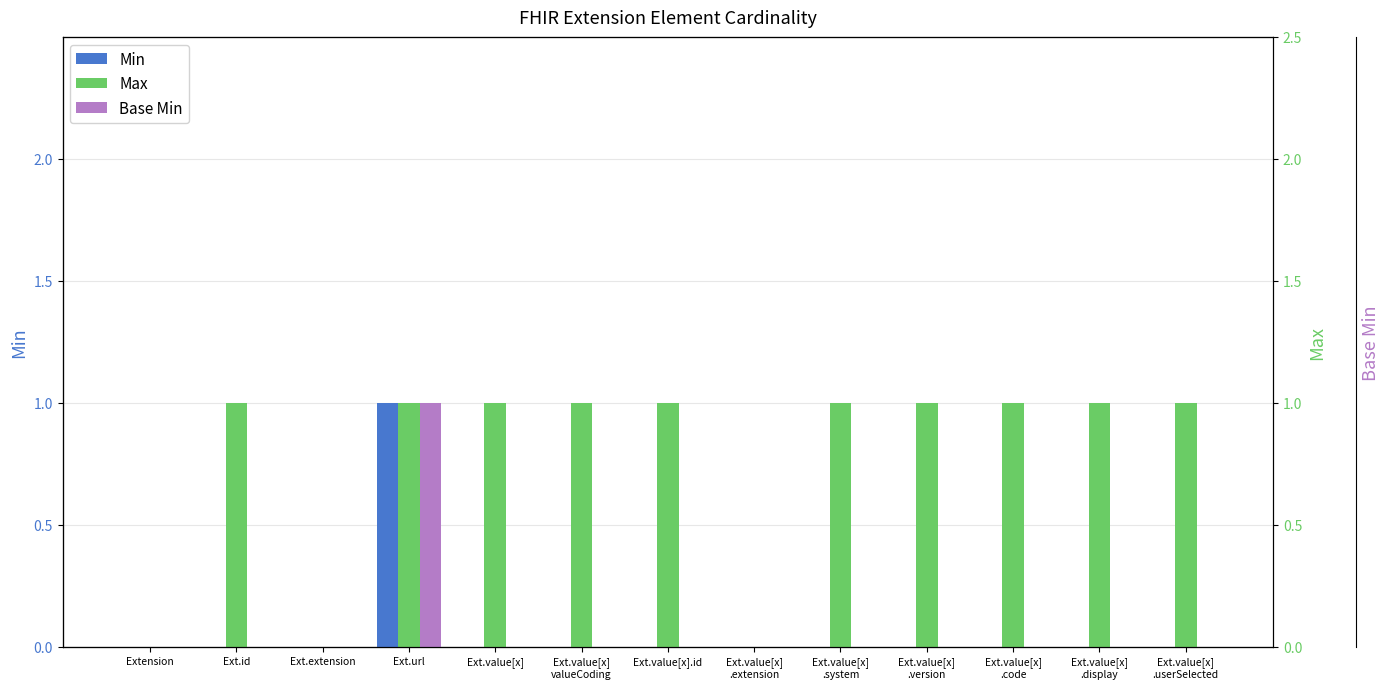

Reading right to left, extract all data points from this chart.

Min: 0	0	0	0	0	0	0	0	0	1	0	0	0
Max: 1	1	1	1	1	0	1	1	1	1	0	1	0
Base Min: 0	0	0	0	0	0	0	0	0	1	0	0	0